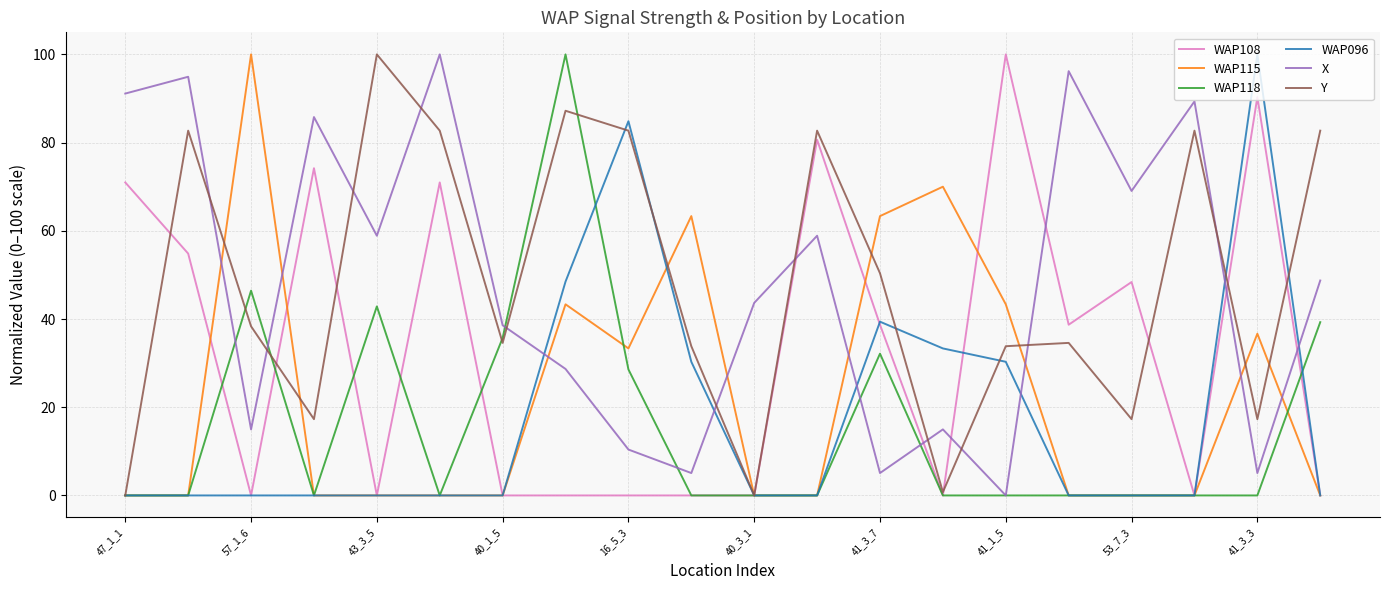

True or false: WAP118 and WAP096 intersect in this chart.

True